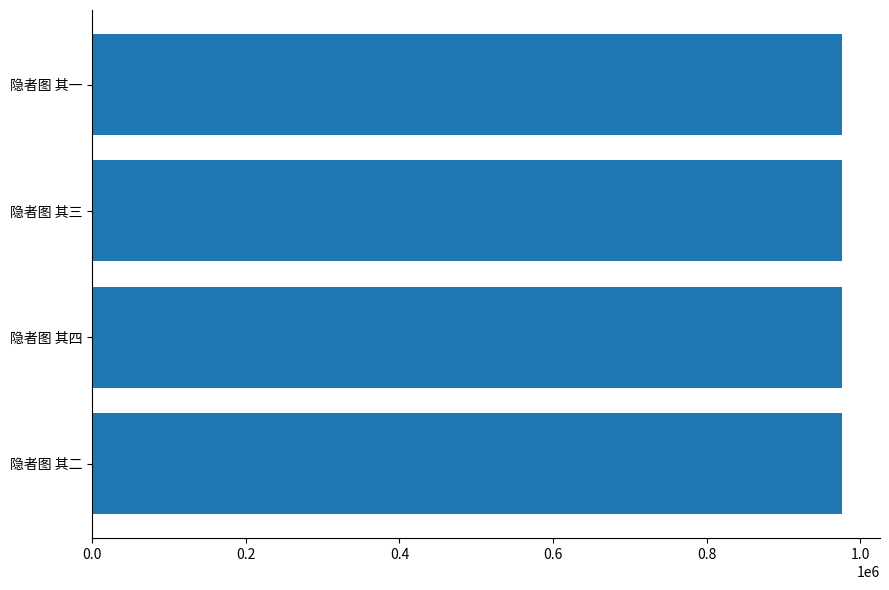

What is the sum of all values?

3906914